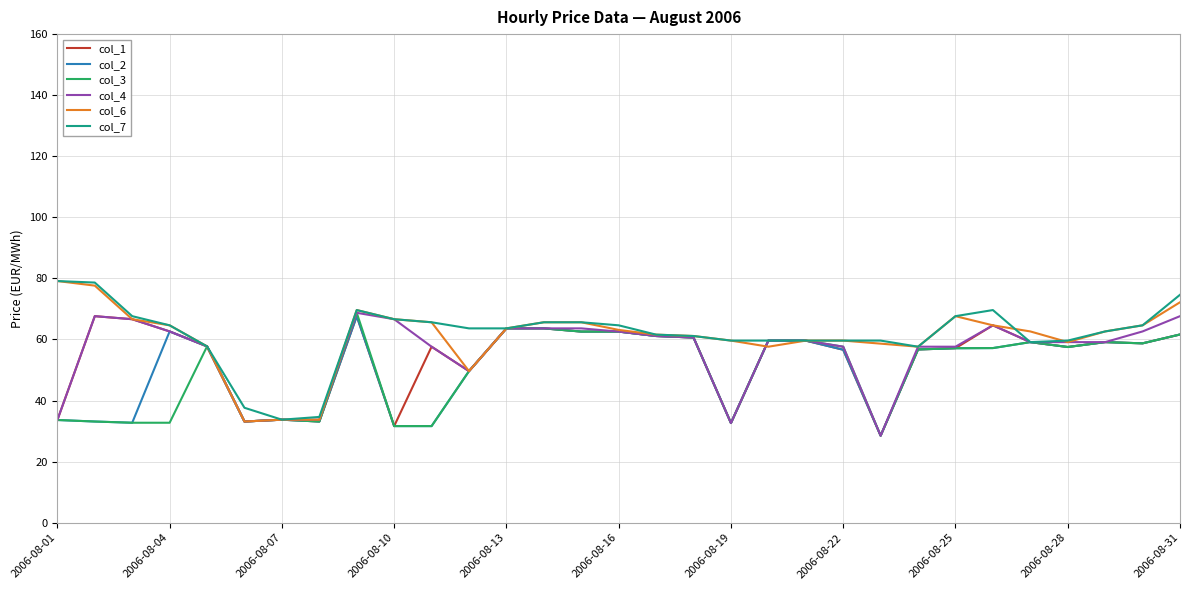

What is the maximum value for col_3?

68.7